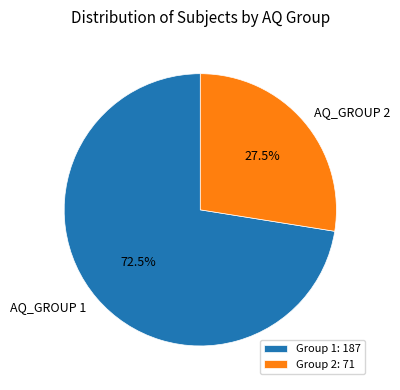

Count the number of slices in the pie.

2